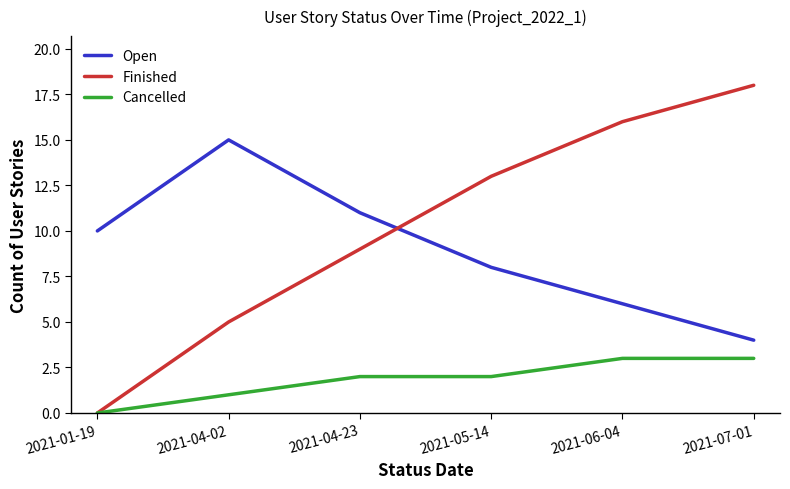

Rank the series by their maximum value, from lowest to highest.

Cancelled, Open, Finished